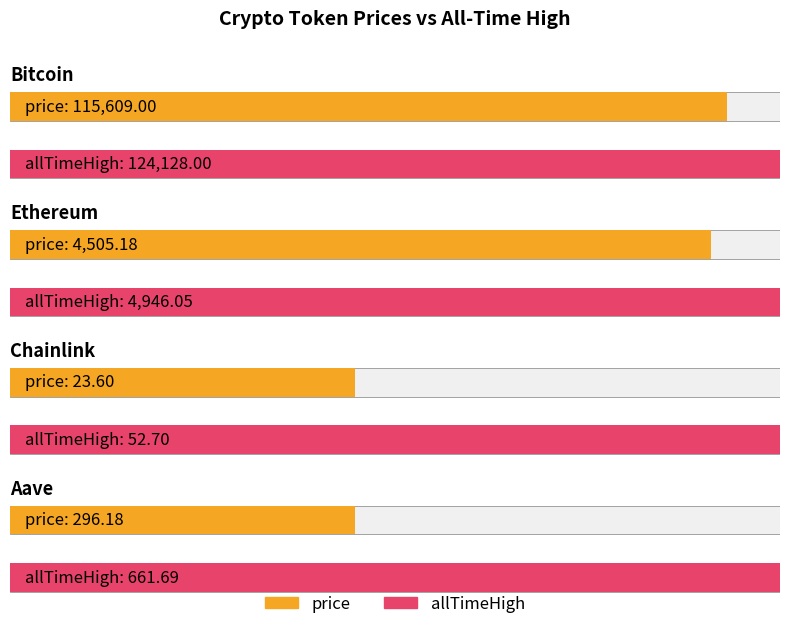

Rank the series by their maximum value, from highest to lowest.

allTimeHigh, price